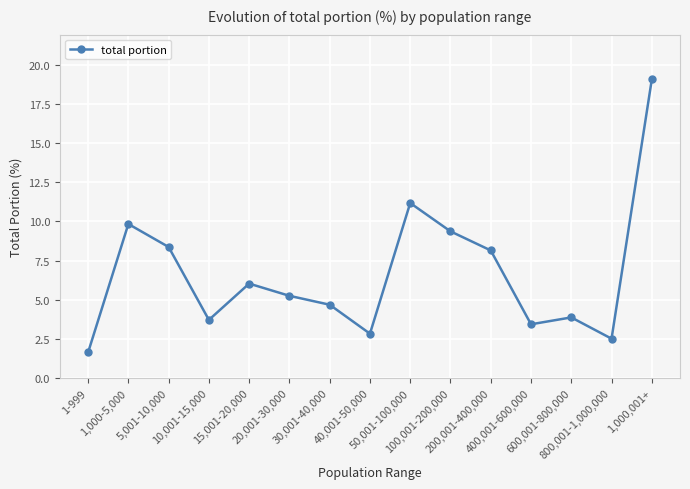

How many categories are shown in the chart?

15